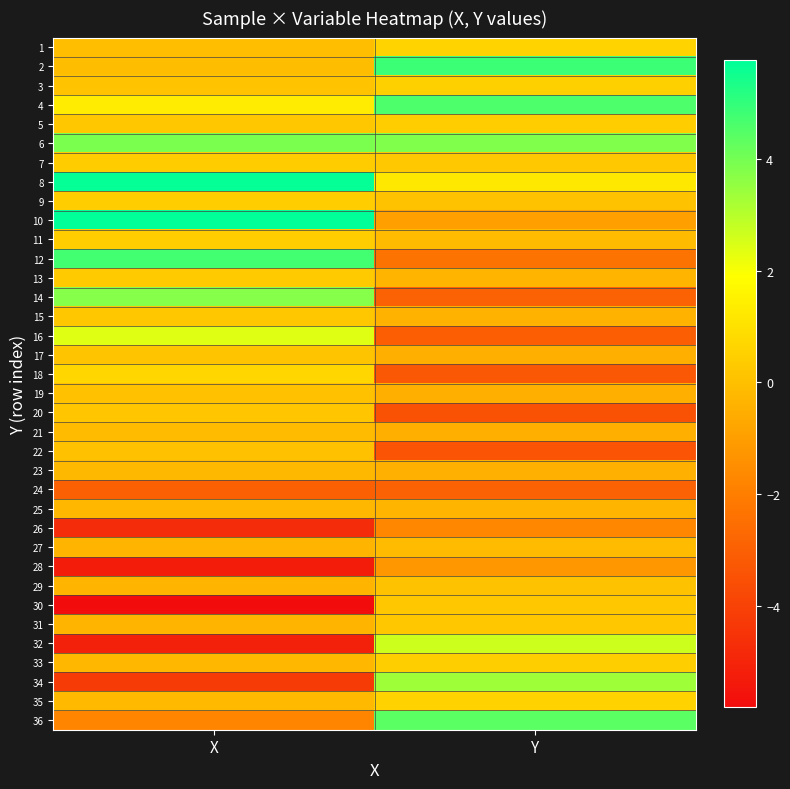

What is the maximum value shown in the chart?

5.8